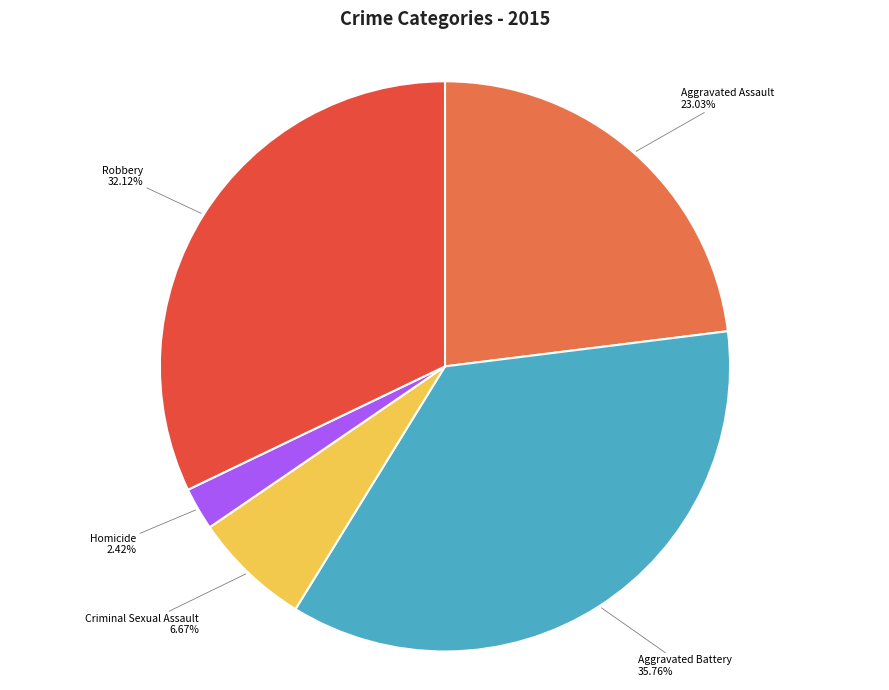

To the nearest percent, what is the difference between the largest and smallest slice percentages?

33%